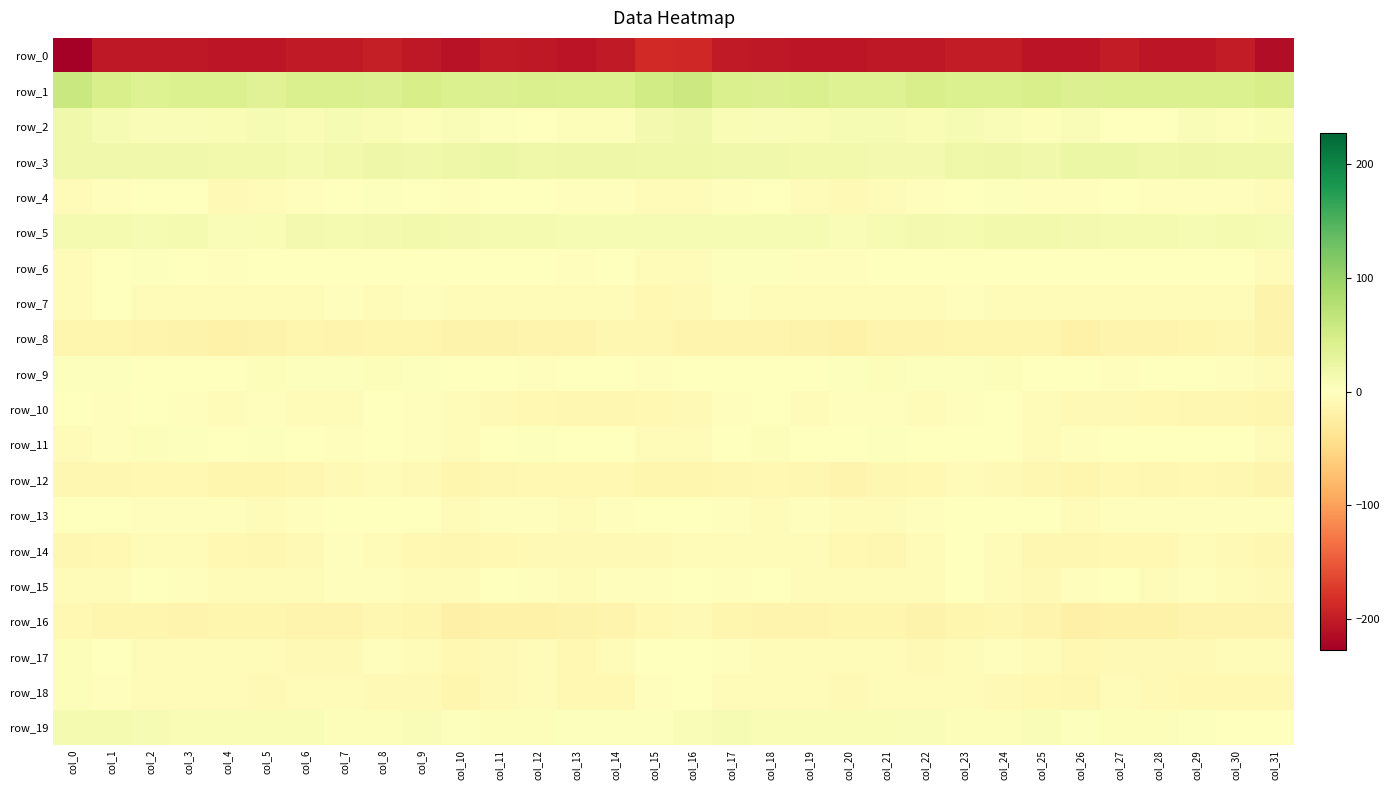

Rank the series at col_21 from highest to lowest value.

row_1, row_3, row_5, row_2, row_19, row_9, row_11, row_6, row_10, row_7, row_13, row_17, row_4, row_15, row_18, row_14, row_12, row_16, row_8, row_0